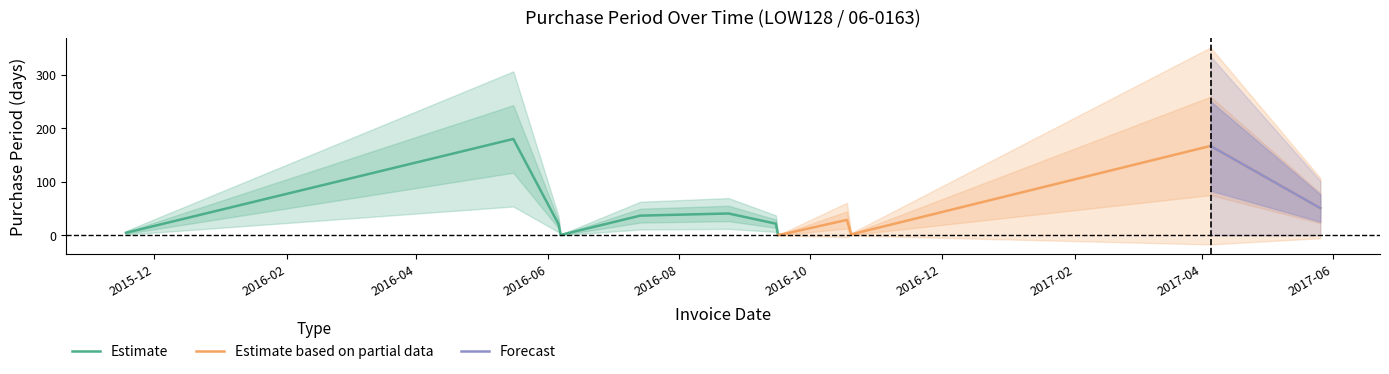

The value at 2016-07-14 is 62. True or false?

False